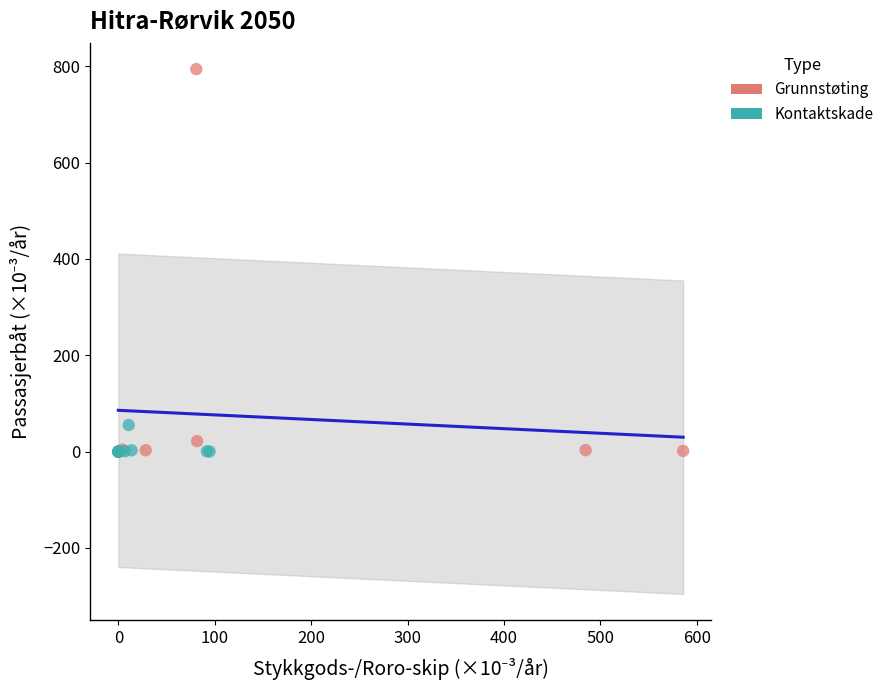

Which series has the widest spread of Y values?

Grunnstøting